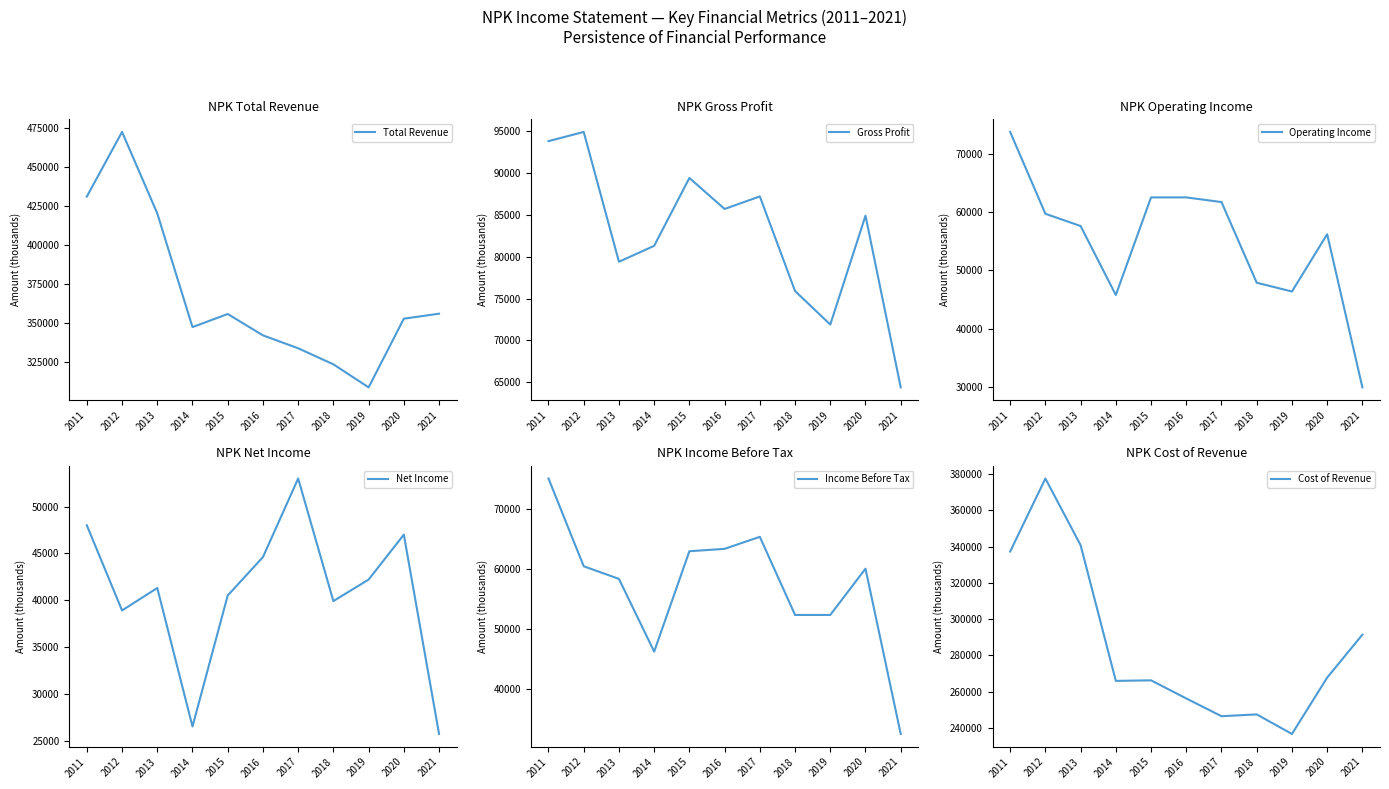

What is the greatest value displayed?

472500